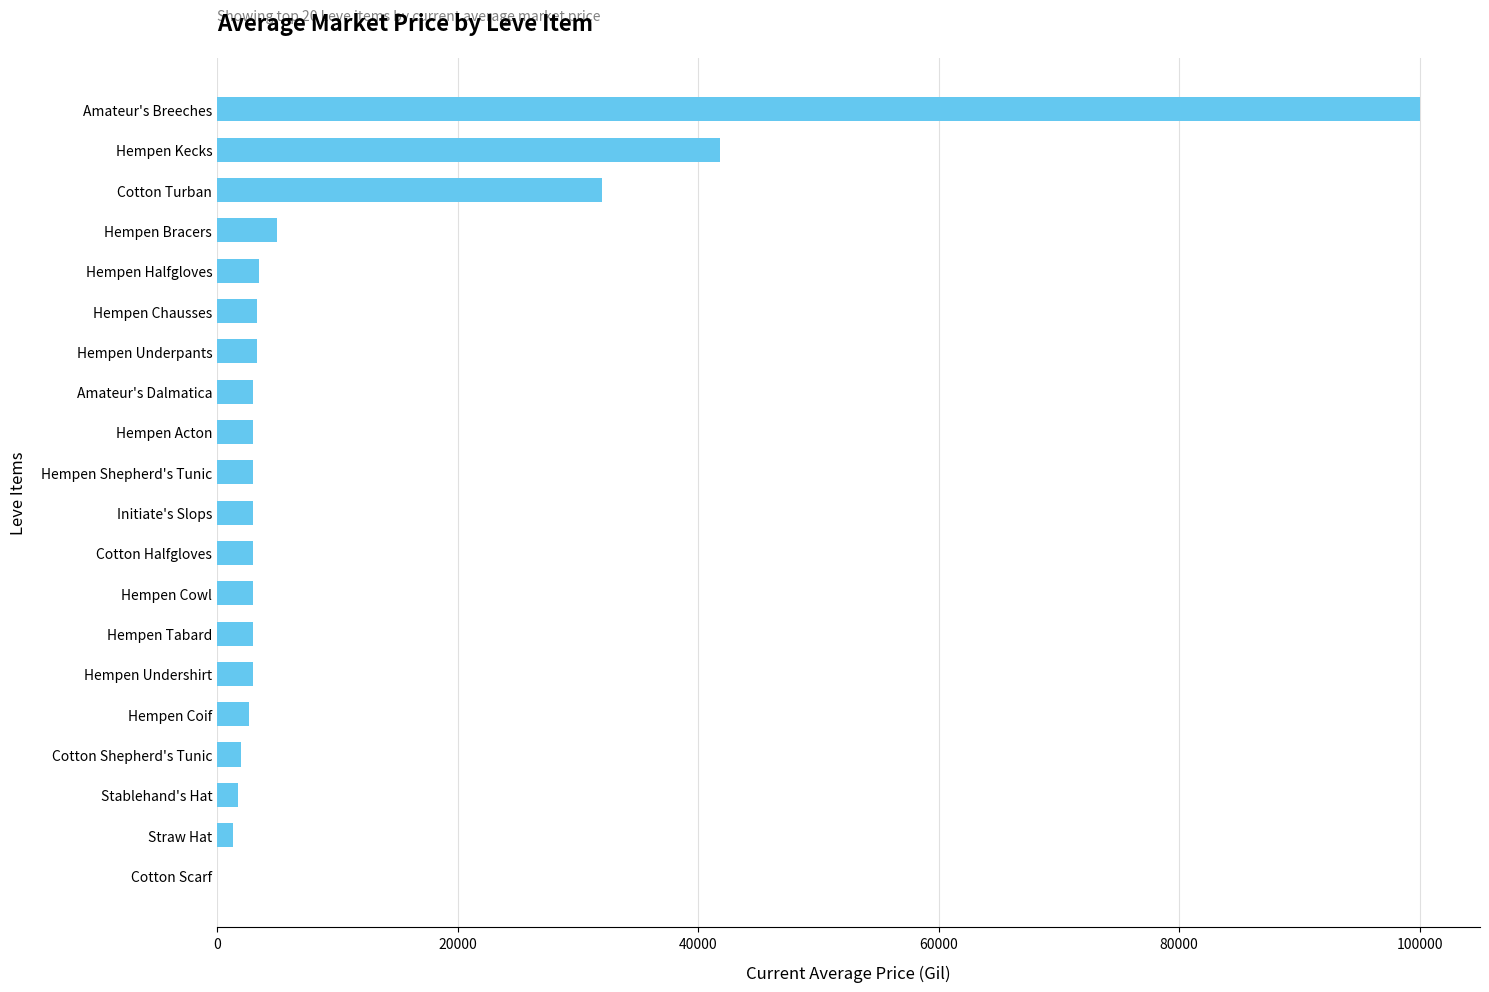

Approximately how many times larger is the value at Hempen Underpants compared to Hempen Acton?

1.1